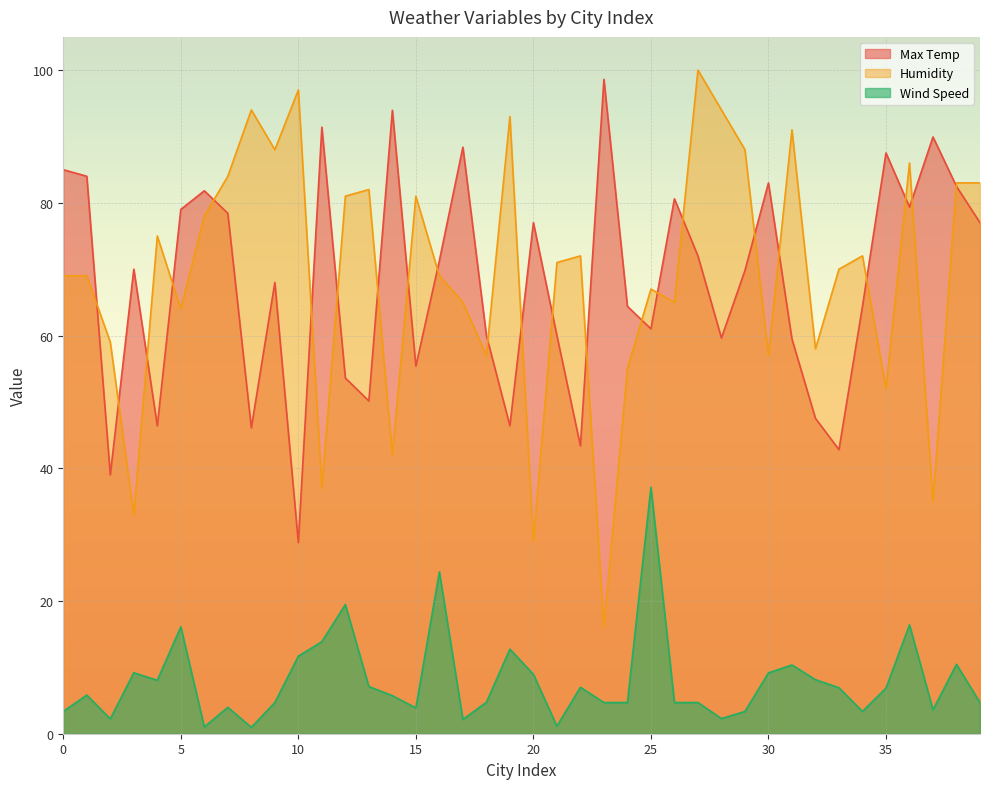

Which series has the widest spread of values?

Humidity